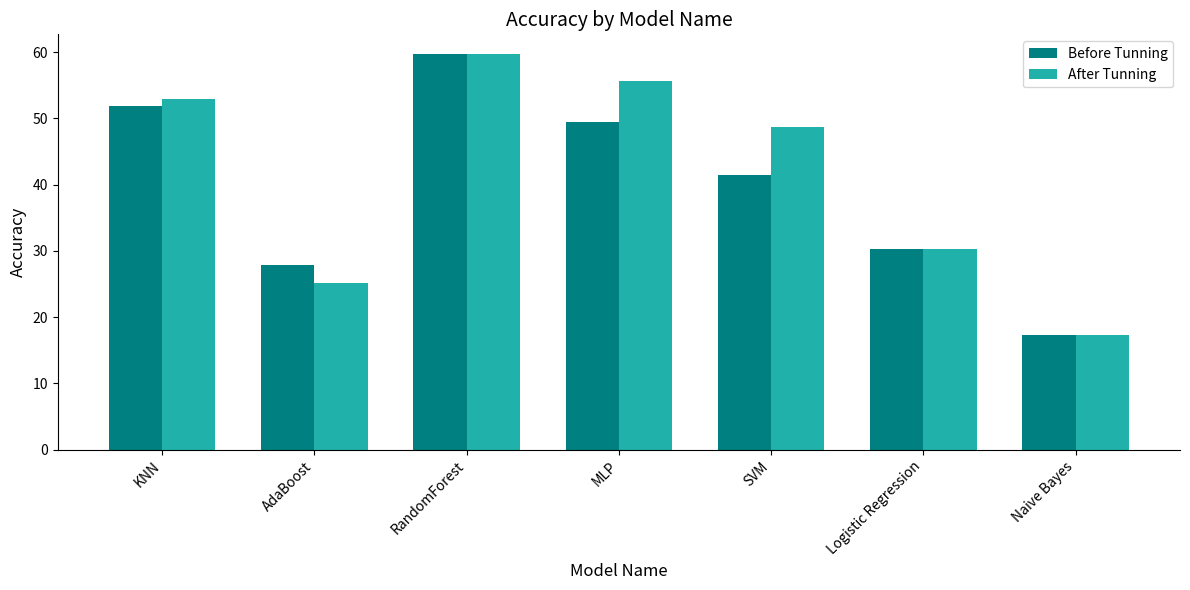

How many data points in After Tunning are less than 48?

3